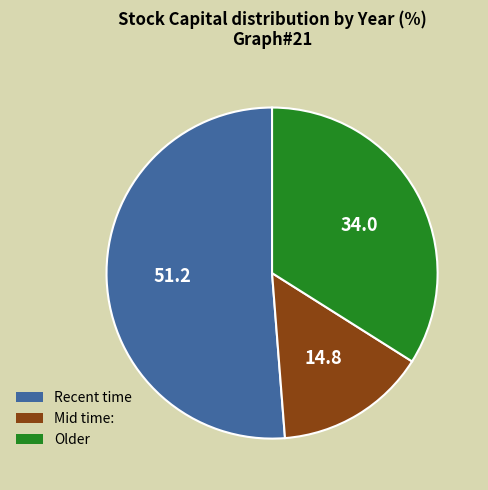

Is there any slice that represents more than half of the pie?

Yes